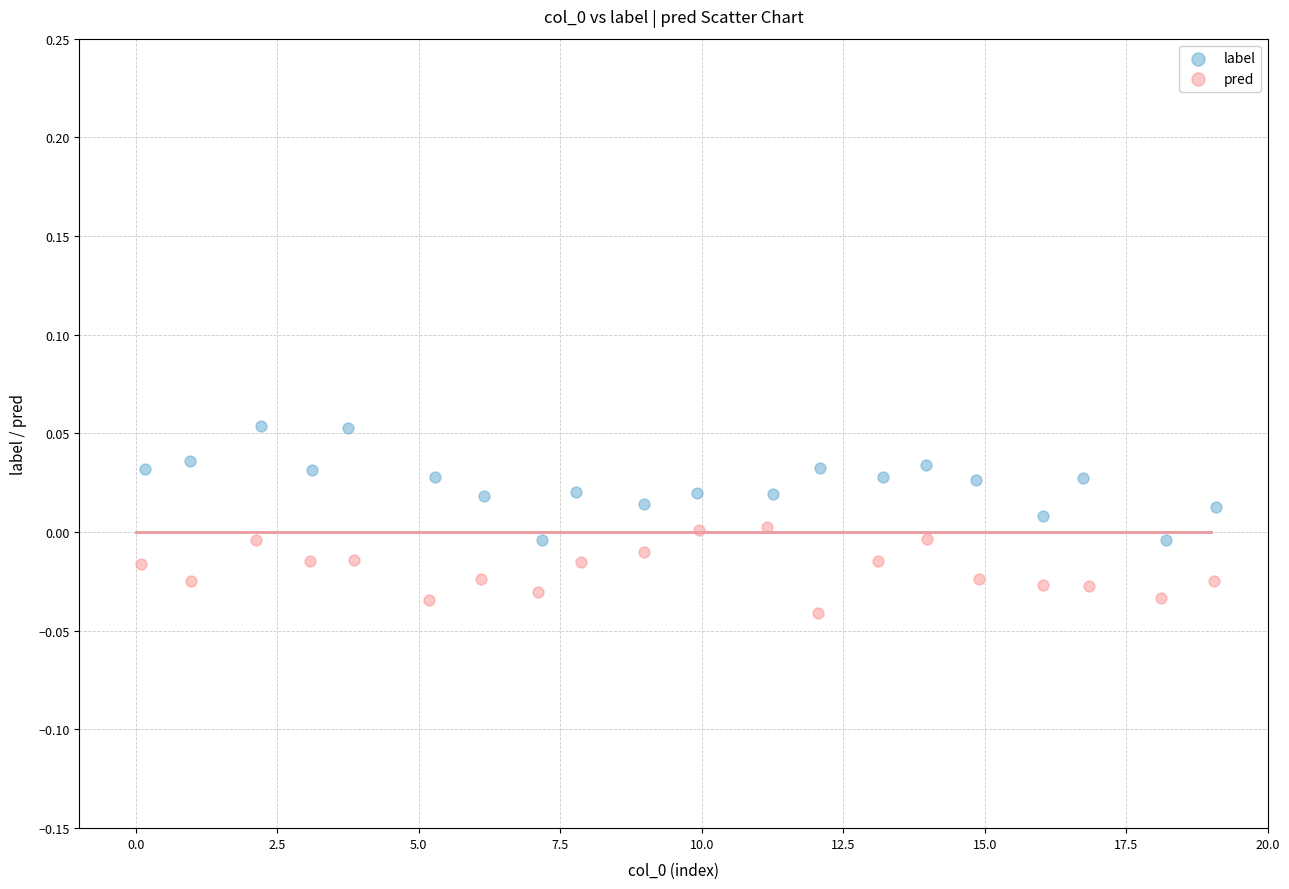

Which series reaches the maximum Y coordinate?

label